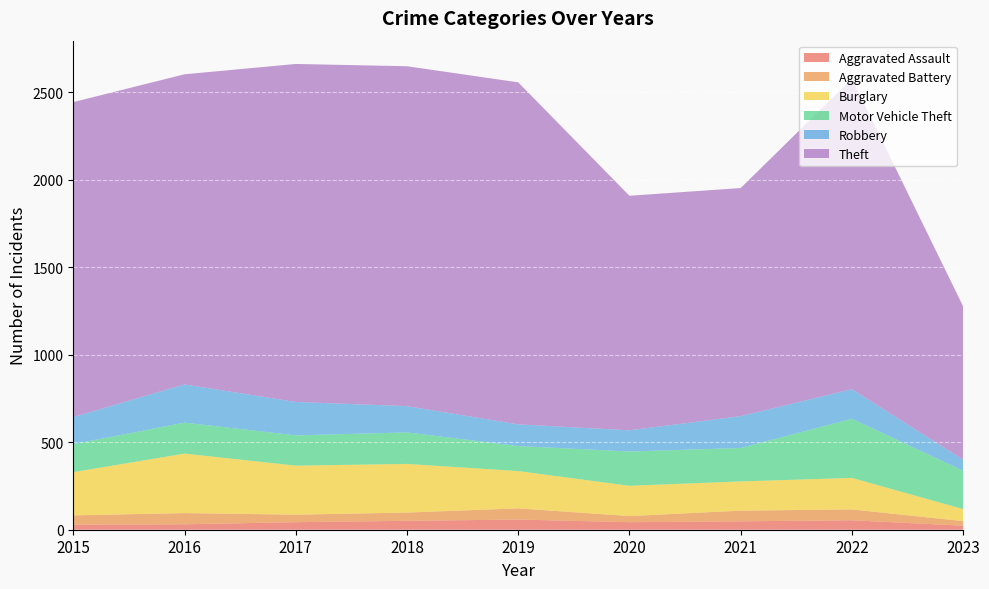

Reading right to left, transcribe all the data shown in this chart.

Aggravated Assault: 2023=23	2022=54	2021=48	2020=43	2019=58	2018=51	2017=43	2016=31	2015=29
Aggravated Battery: 2023=26	2022=62	2021=61	2020=35	2019=64	2018=47	2017=43	2016=64	2015=53
Burglary: 2023=69	2022=180	2021=167	2020=173	2019=213	2018=278	2017=280	2016=340	2015=247
Motor Vehicle Theft: 2023=219	2022=338	2021=191	2020=196	2019=143	2018=180	2017=173	2016=177	2015=160
Robbery: 2023=63	2022=169	2021=182	2020=121	2019=124	2018=150	2017=191	2016=218	2015=155
Theft: 2023=876	2022=1773	2021=1303	2020=1340	2019=1954	2018=1942	2017=1931	2016=1772	2015=1799